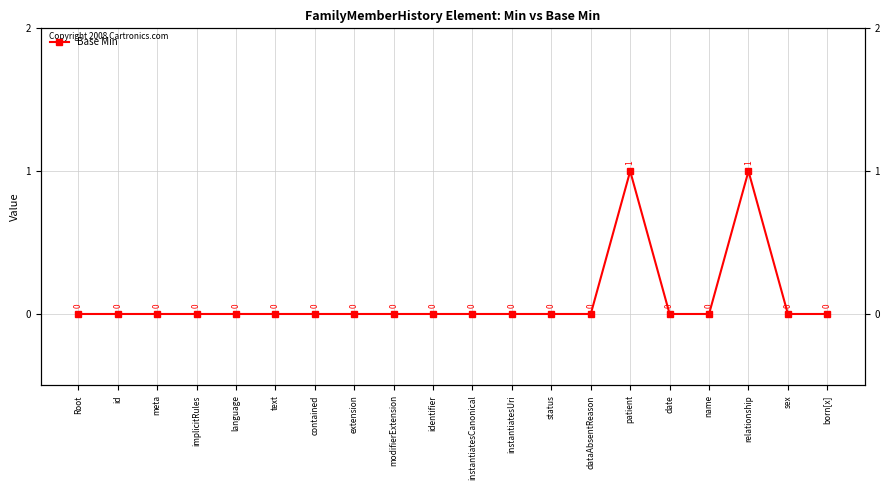

The value at identifier is 0. True or false?

False